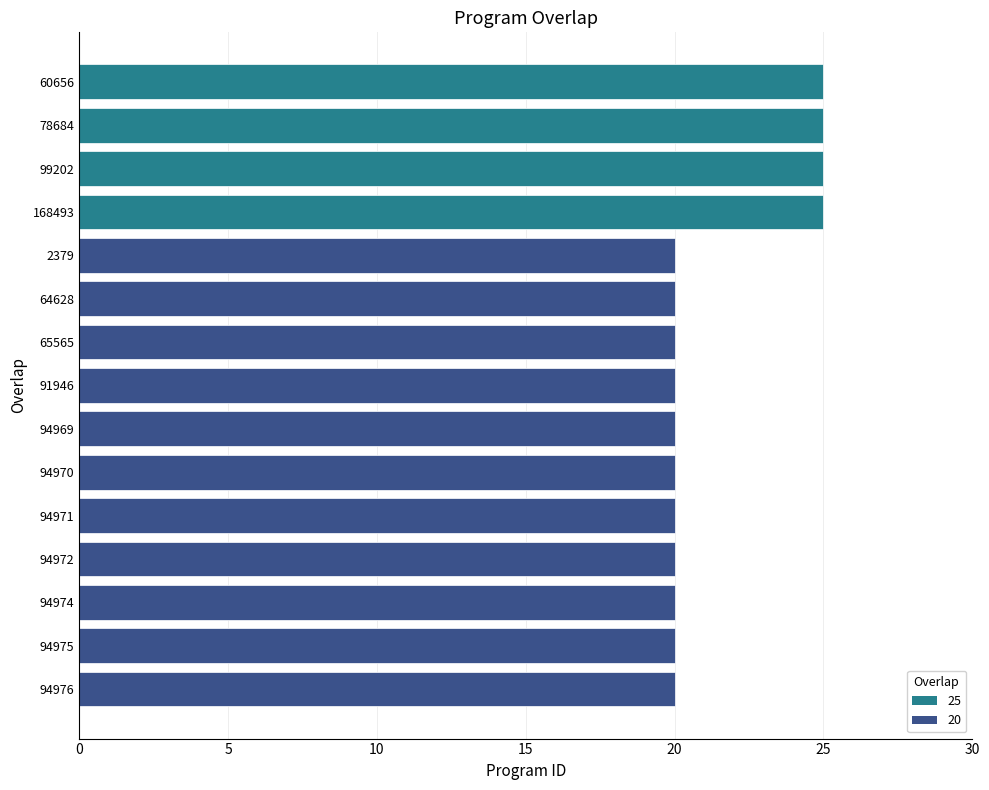

What is the difference between the maximum and minimum values?

5